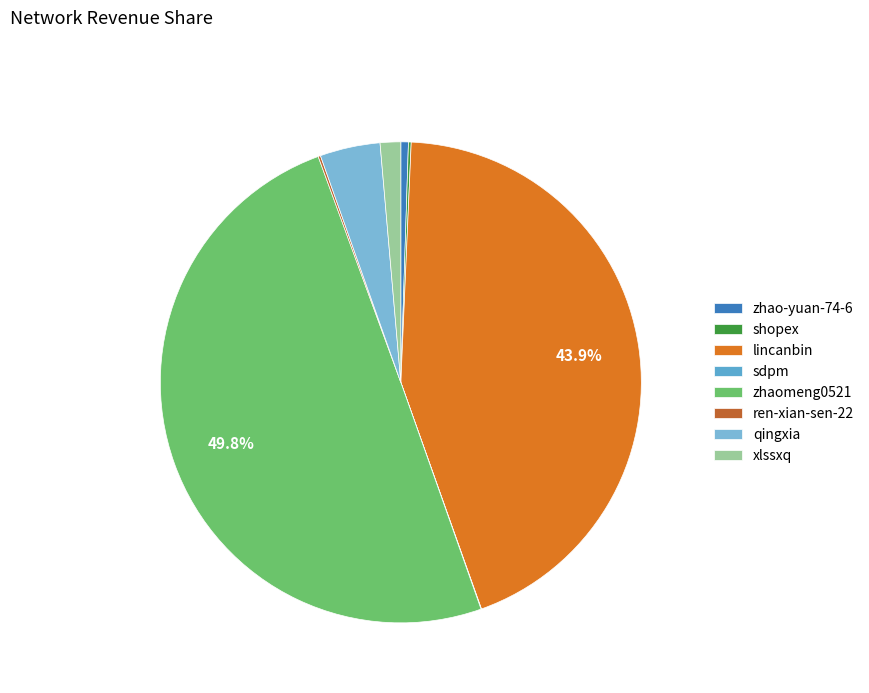

To the nearest percent, what is the difference between the largest and smallest slice percentages?

50%